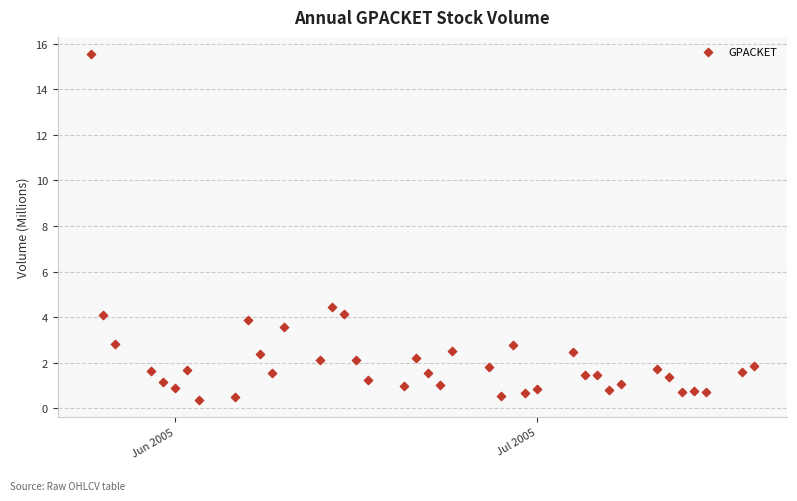

What Y value in the scatter plot is closest to 7?

4.4